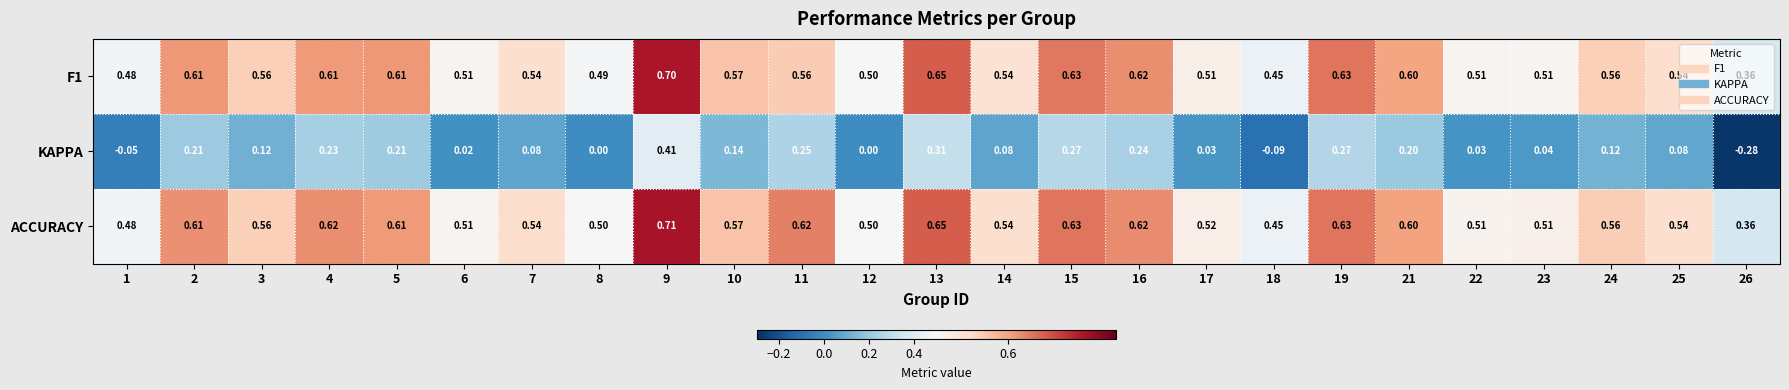

Which series has the largest total across all categories?

ACCURACY